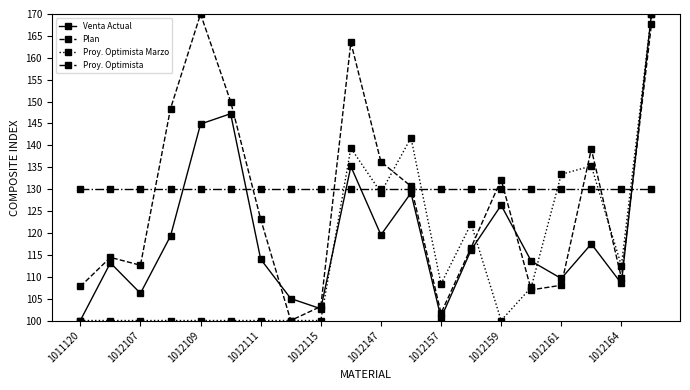

Rank the series by their average value, from lowest to highest.

Proy. Optimista Marzo, Venta Actual, Plan, Proy. Optimista